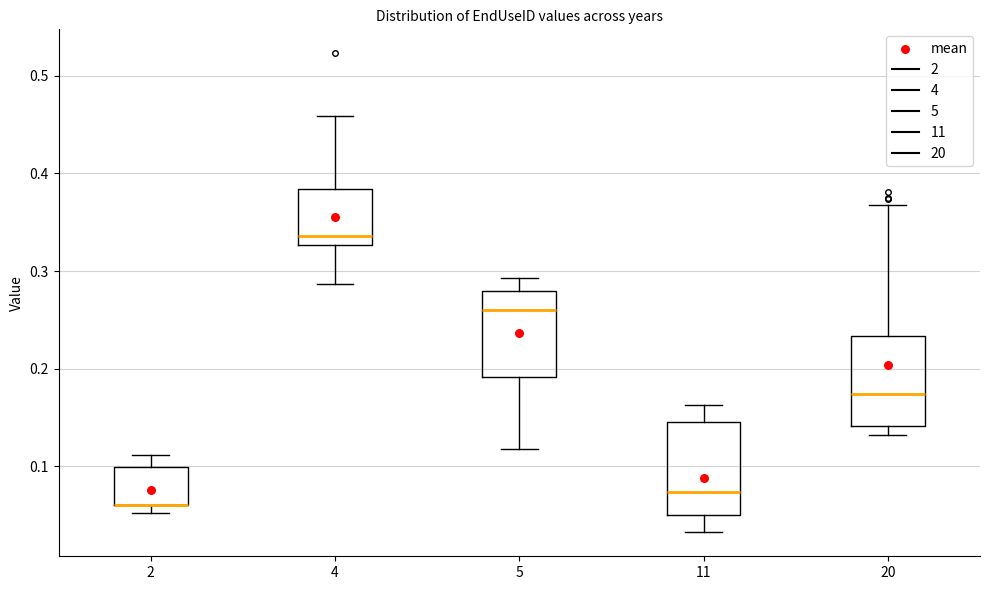

Where is the lower edge of the box at x = 11 on the y-axis? The values are not printed on the chart, so give them approximately, as read against the axis.

0.05